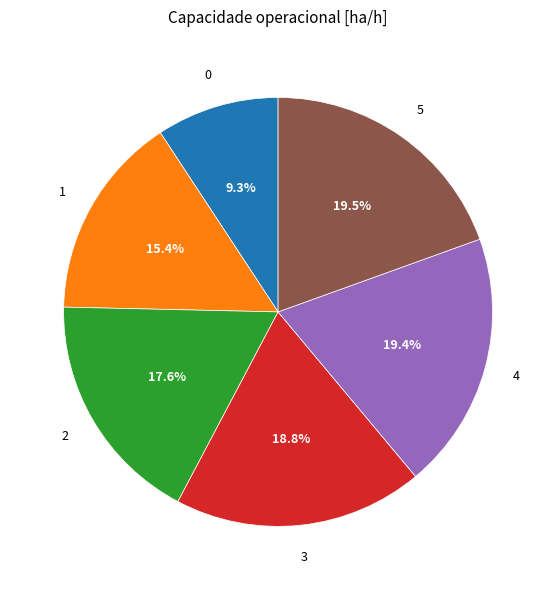

Does any single category account for the majority?

No